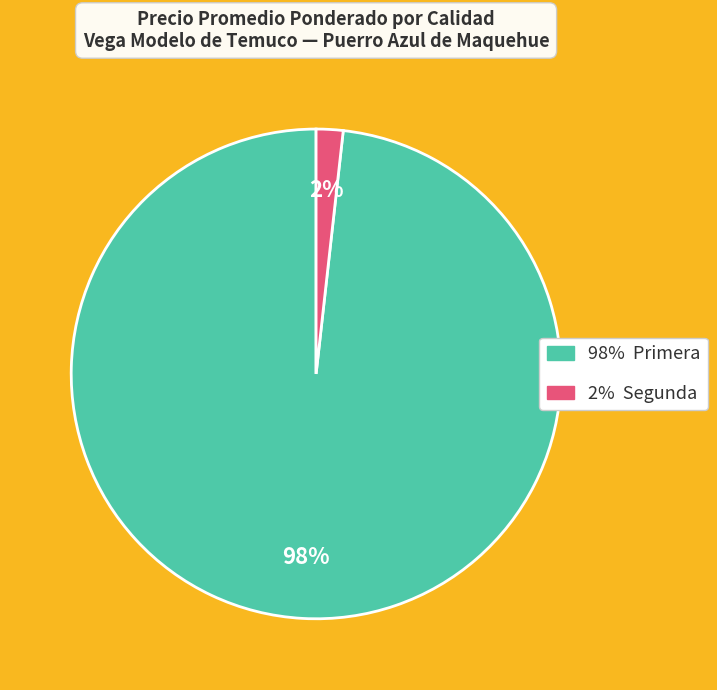

Does any single category account for the majority?

Yes